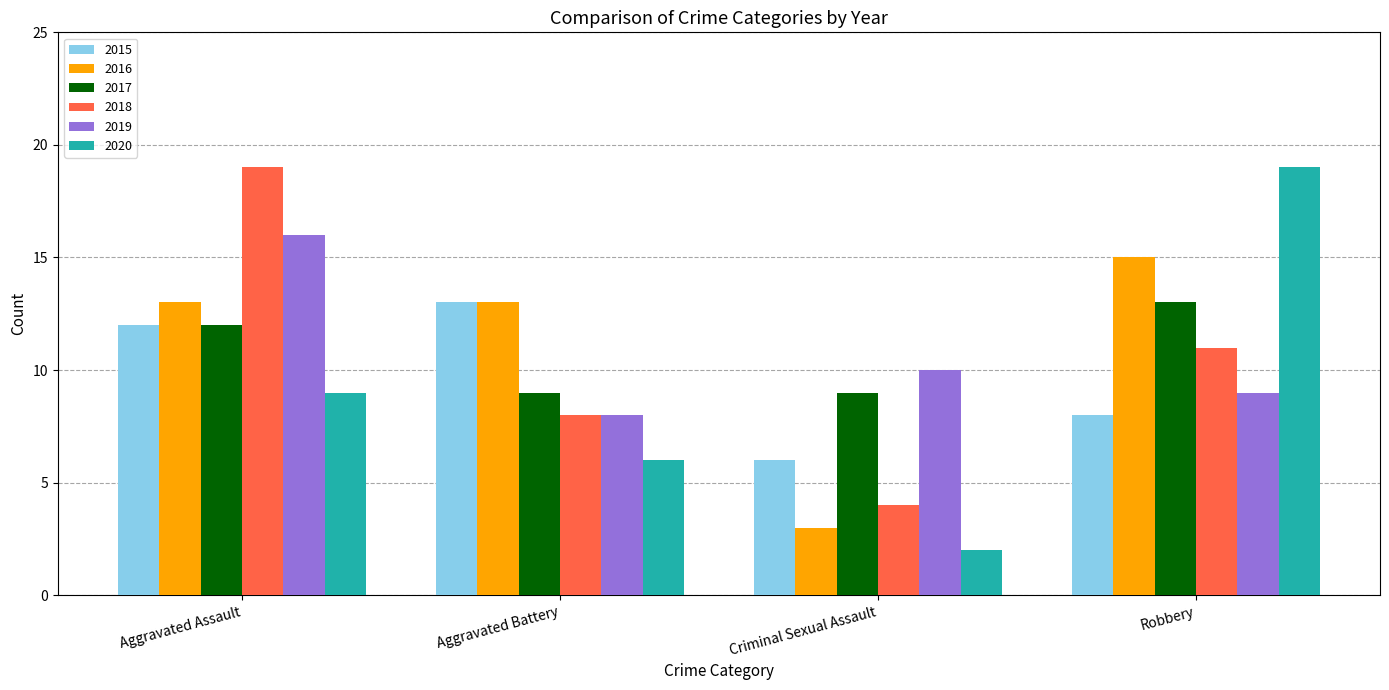

Reading right to left, extract all data points from this chart.

2015: 8	6	13	12
2016: 15	3	13	13
2017: 13	9	9	12
2018: 11	4	8	19
2019: 9	10	8	16
2020: 19	2	6	9